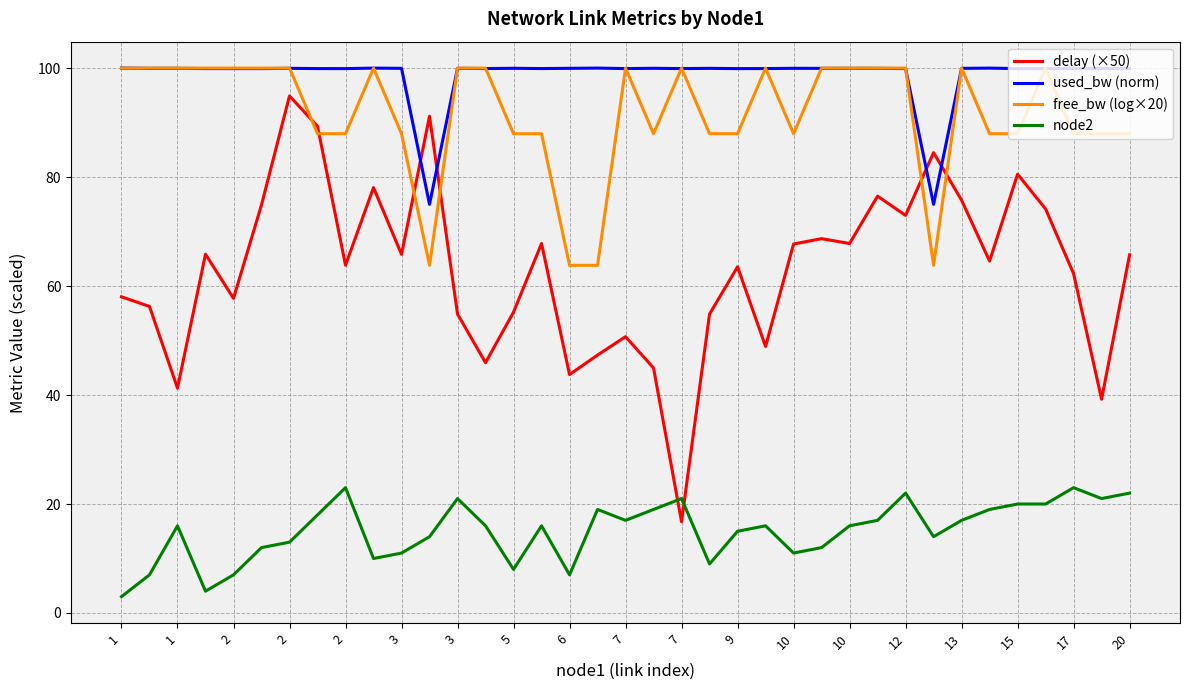

True or false: node2 and used_bw (norm) cross at least once.

False